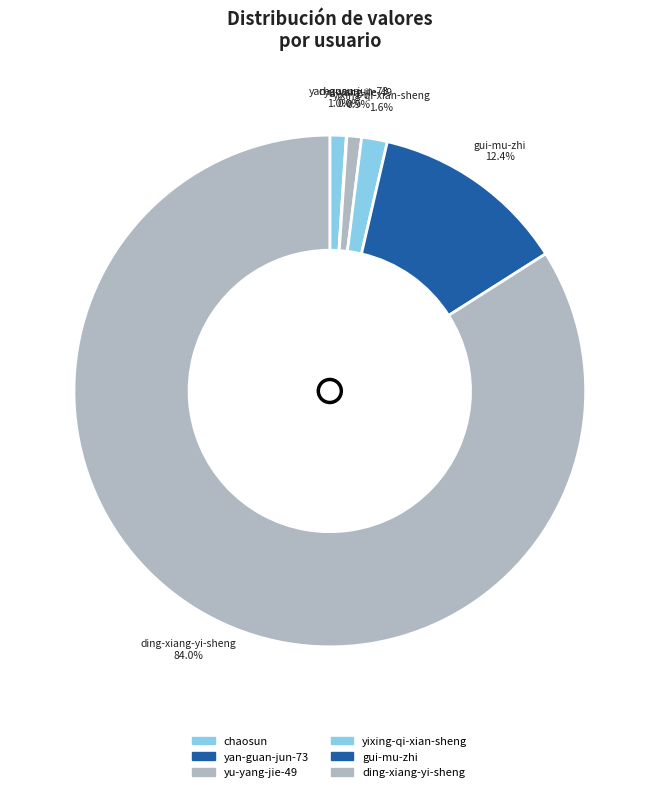

What is the ratio of the value at yixing-qi-xian-sheng to the value at yu-yang-jie-49?

1.8